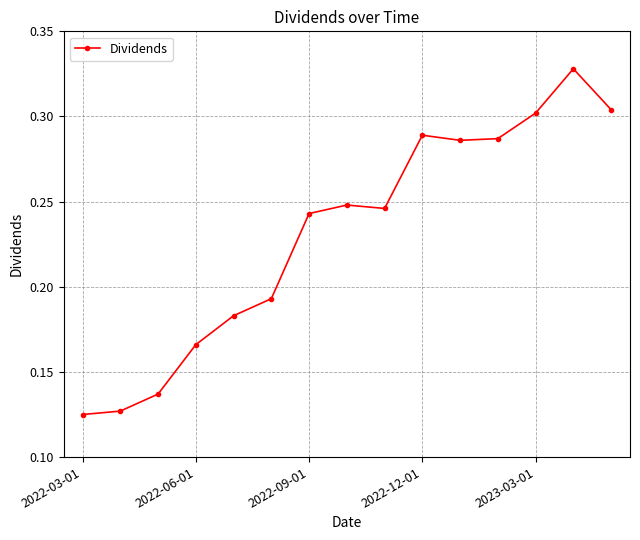

True or false: there are more than 0 points higher than both neighbors.

True